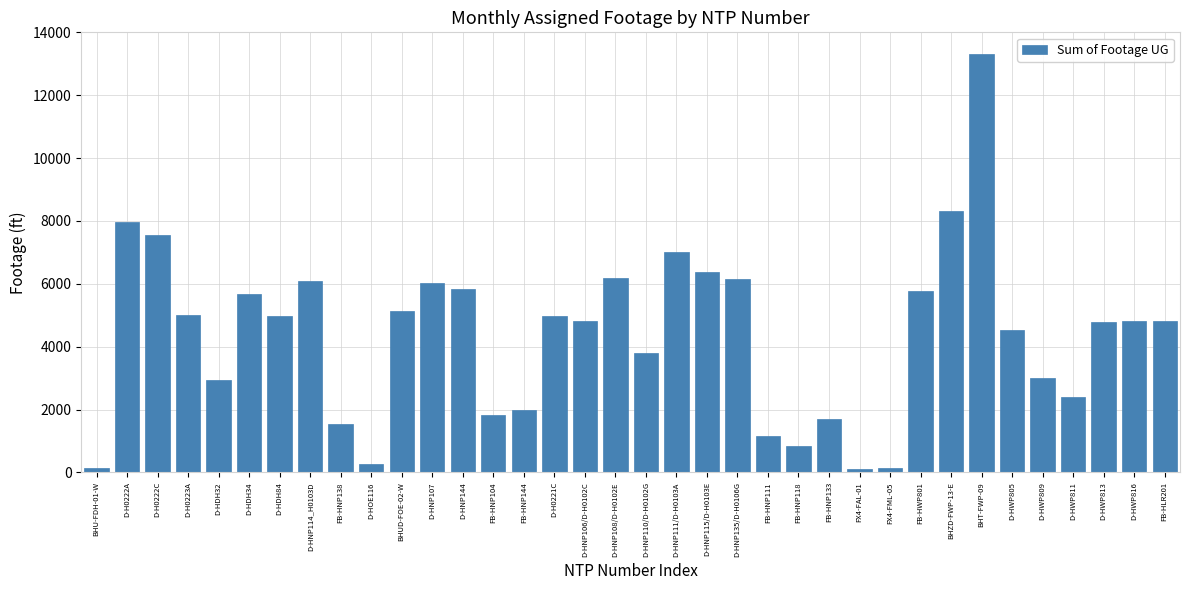

Which label corresponds to the largest value in the chart?

BHT-FWP-09